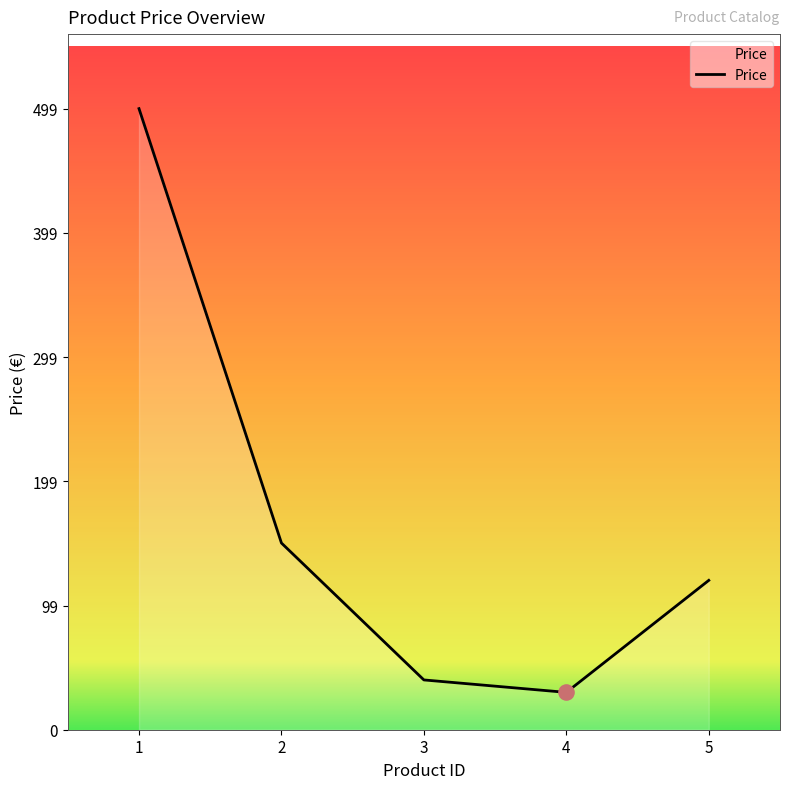

Between 4 and 2, which is larger?

2